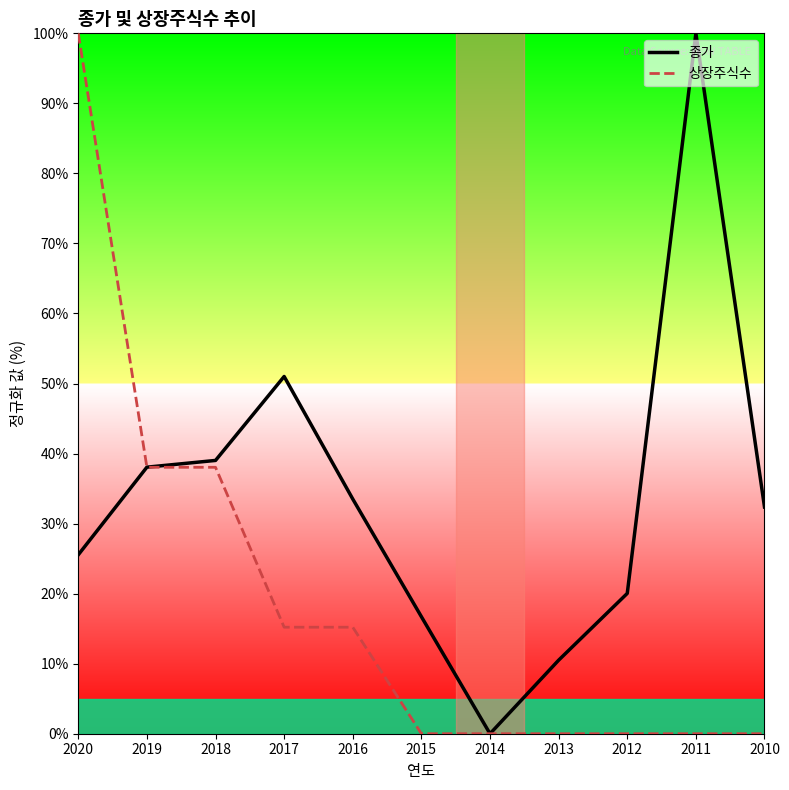

Is the value of 상장주식수 at 2013 greater than the value of 종가 at 2016?

No